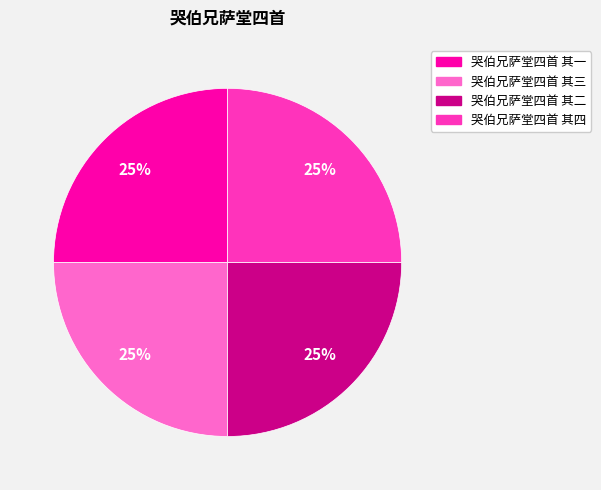

Is 哭伯兄萨堂四首 其三 the majority of the pie?

No